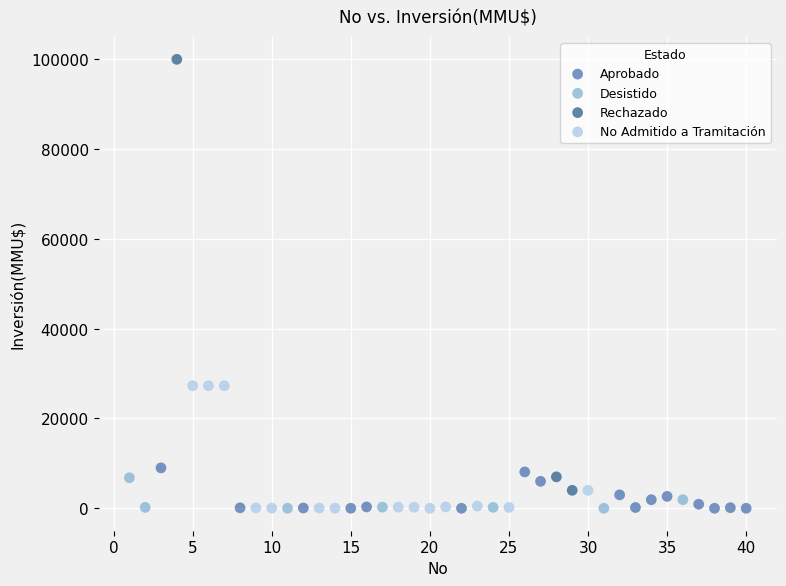

Which series has the largest Y range (max minus min)?

Rechazado